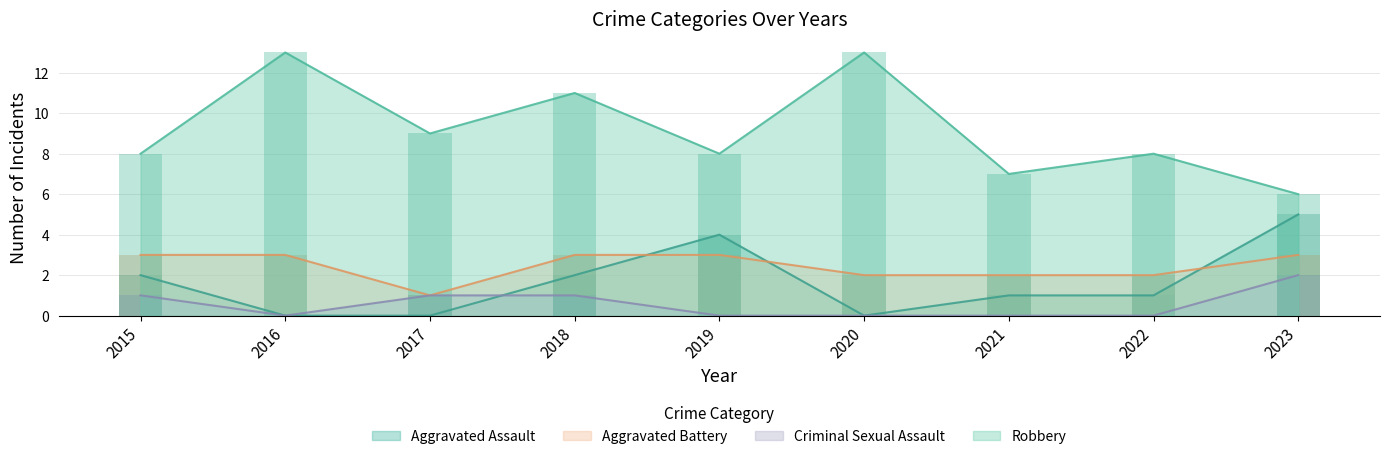

What are all the series names shown in the legend?

Aggravated Assault, Aggravated Battery, Criminal Sexual Assault, Robbery